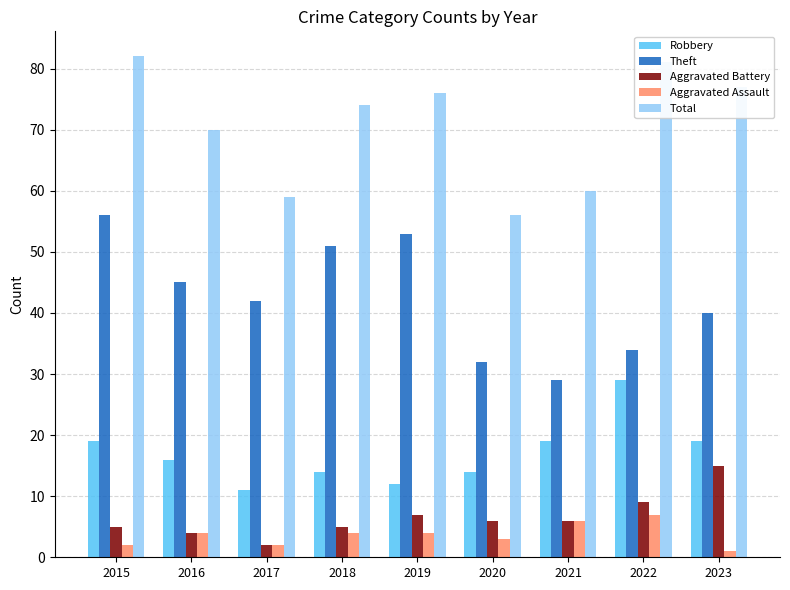

What is the difference between the maximum and minimum values in the Aggravated Assault series?

6